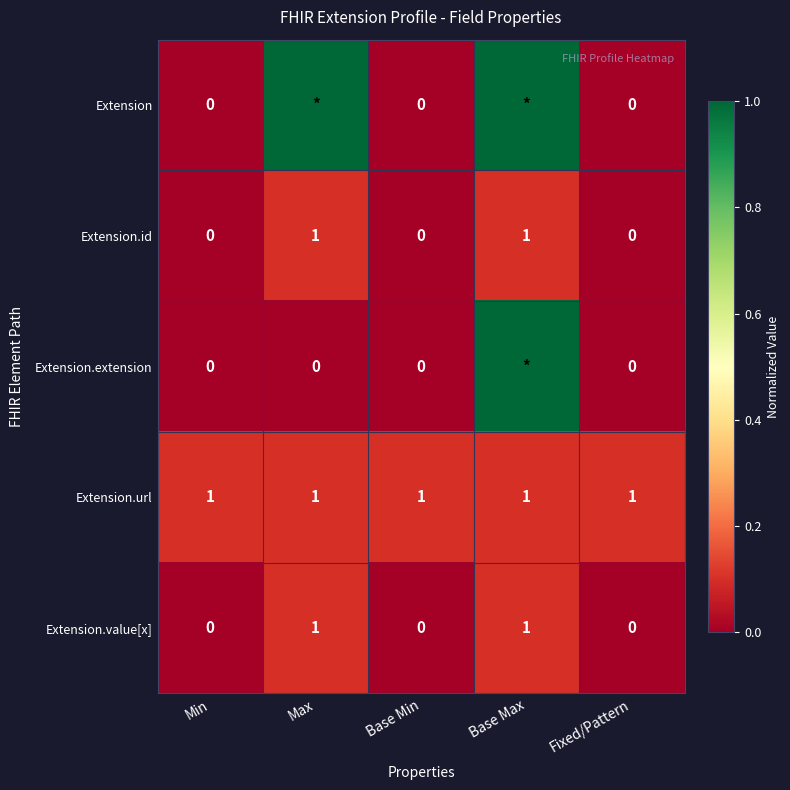

The Extension.value[x] series shows 0 at Fixed/Pattern. True or false?

True